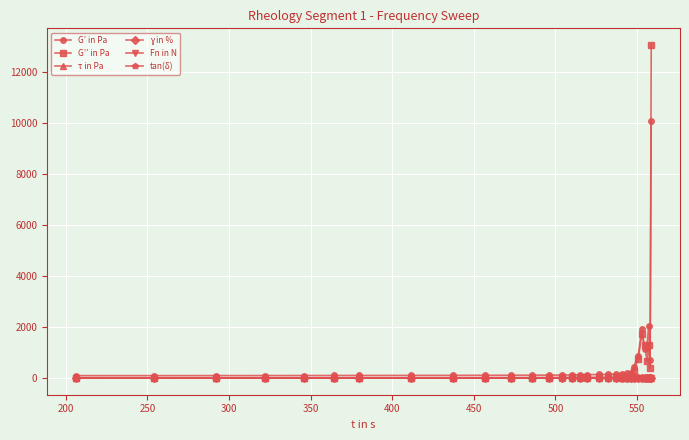

Which series has the widest spread of values?

G’’ in Pa